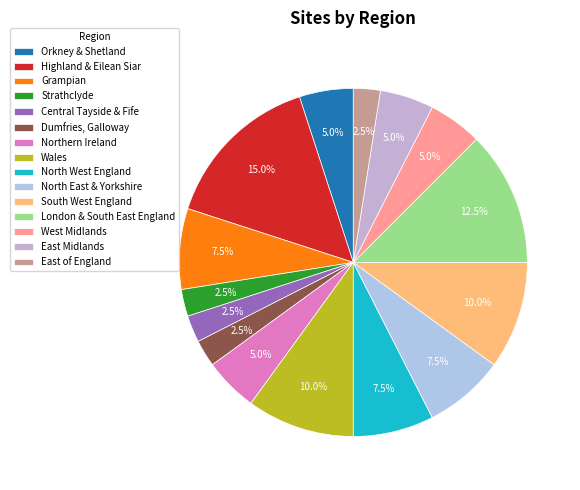

The Strathclyde slice represents 1% of the pie. True or false?

False